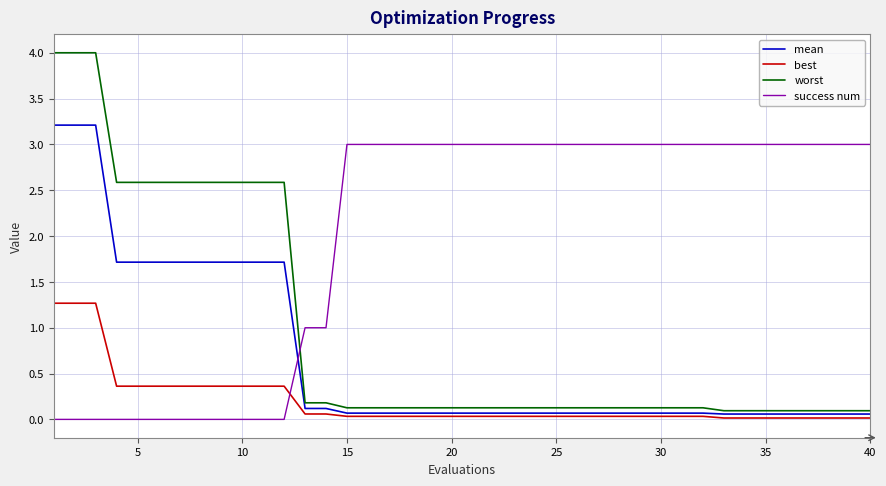

Rank the series by their maximum value, from highest to lowest.

worst, mean, success num, best